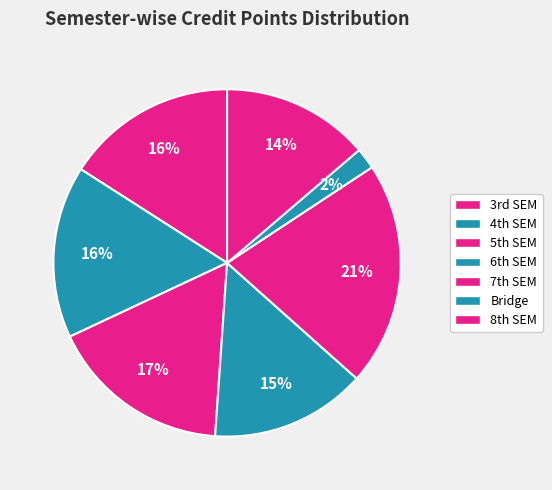

How many segments does this pie chart have?

7